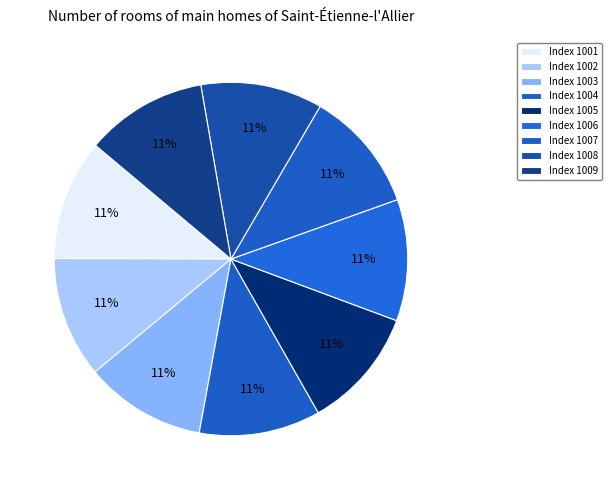

How many slices are in this pie chart?

9